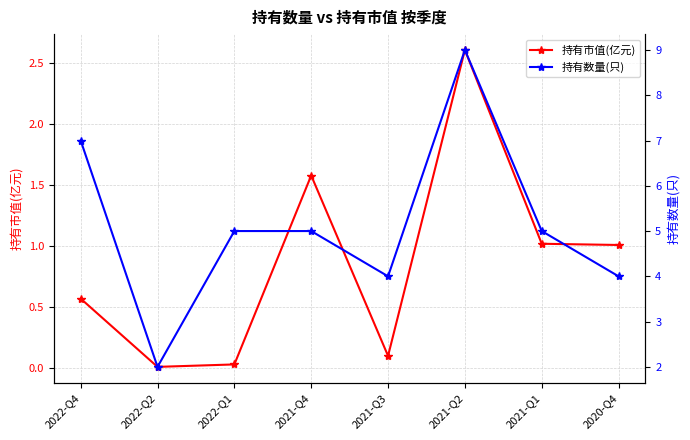

How many data points does each series have?

8